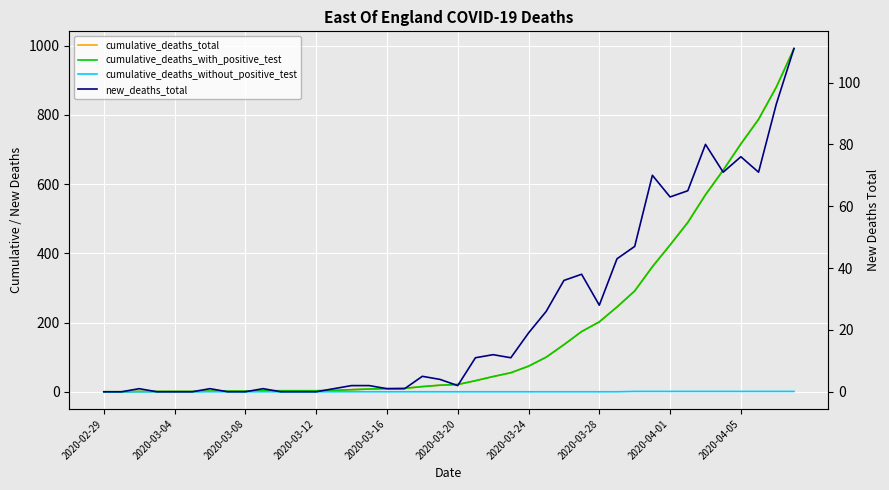

Is the value of cumulative_deaths_without_positive_test at 23 greater than the value of cumulative_deaths_total at 38?

No